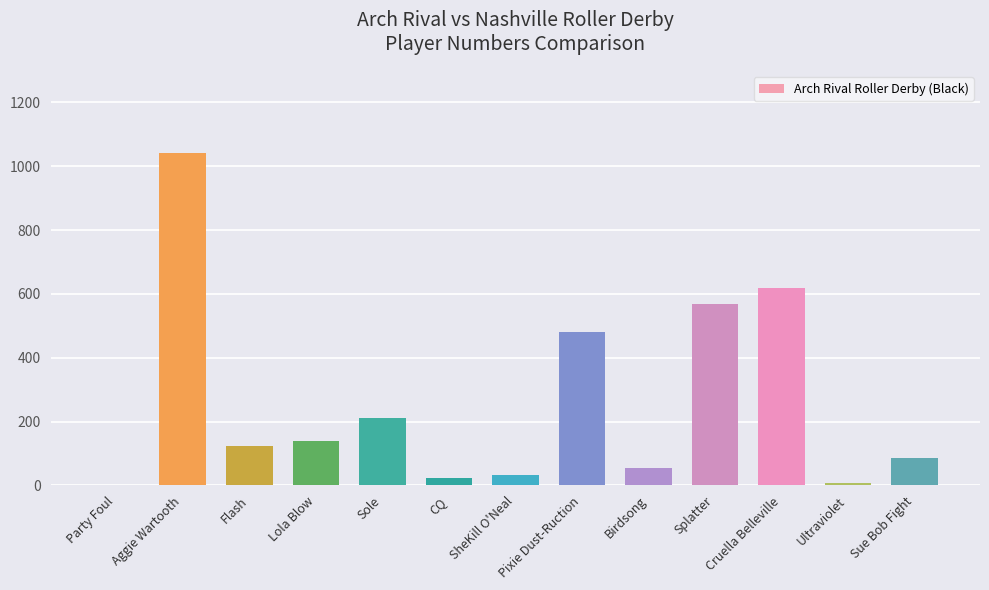

What is the sum of all values?

3385